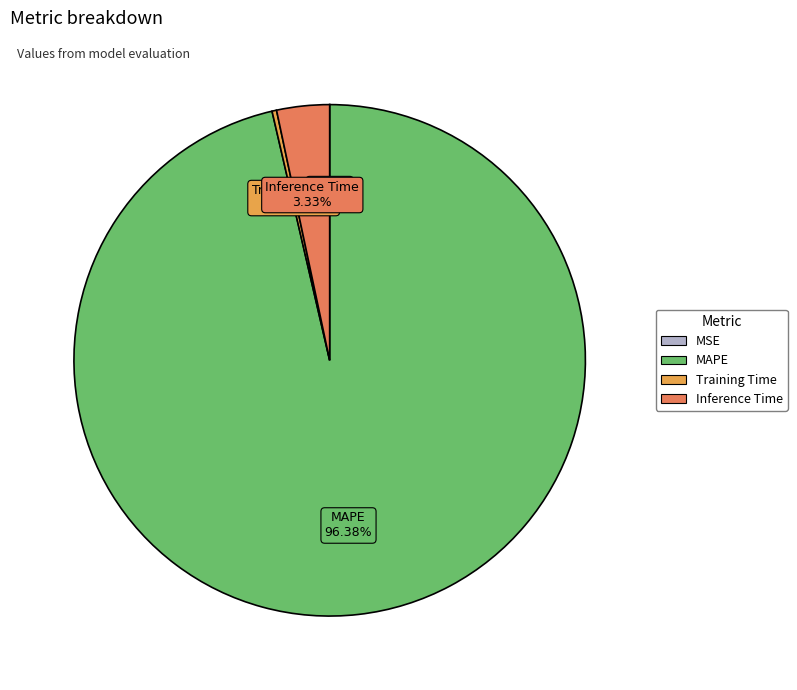

What is the total percentage of Training Time and Inference Time?

3.6%